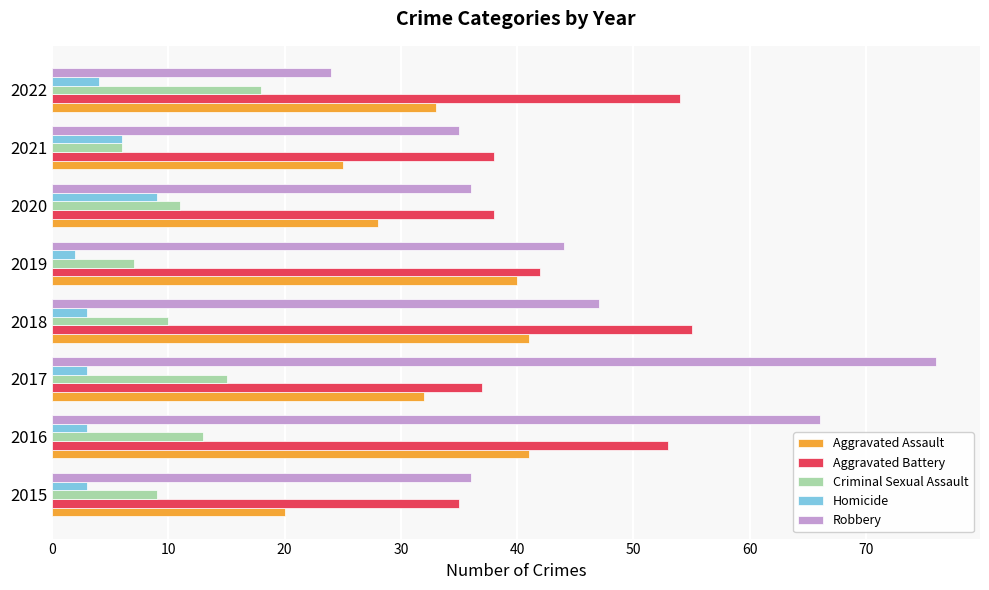

What is the difference between the second highest and second lowest values in the Criminal Sexual Assault series?

8